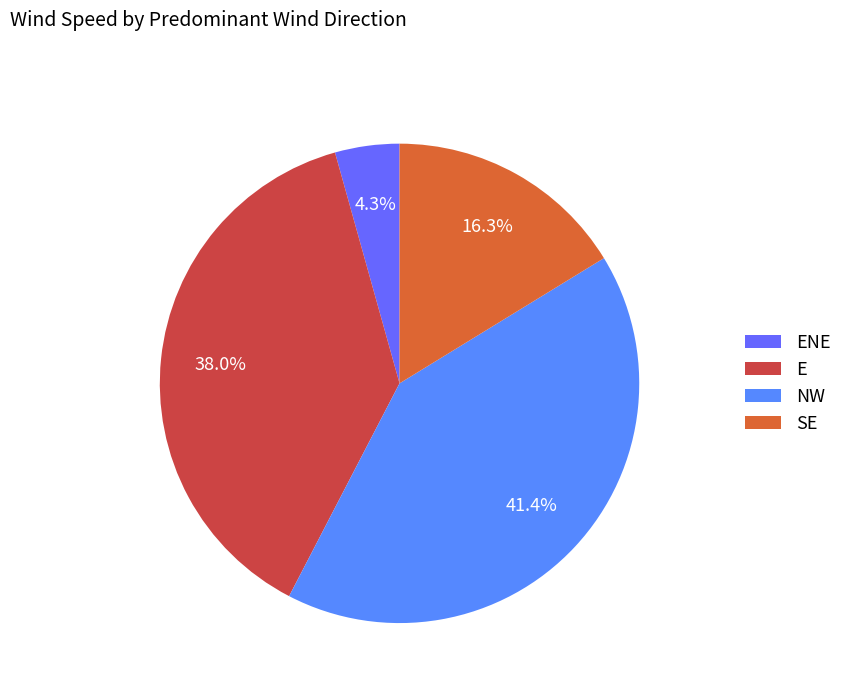

Is there any slice that represents more than half of the pie?

No